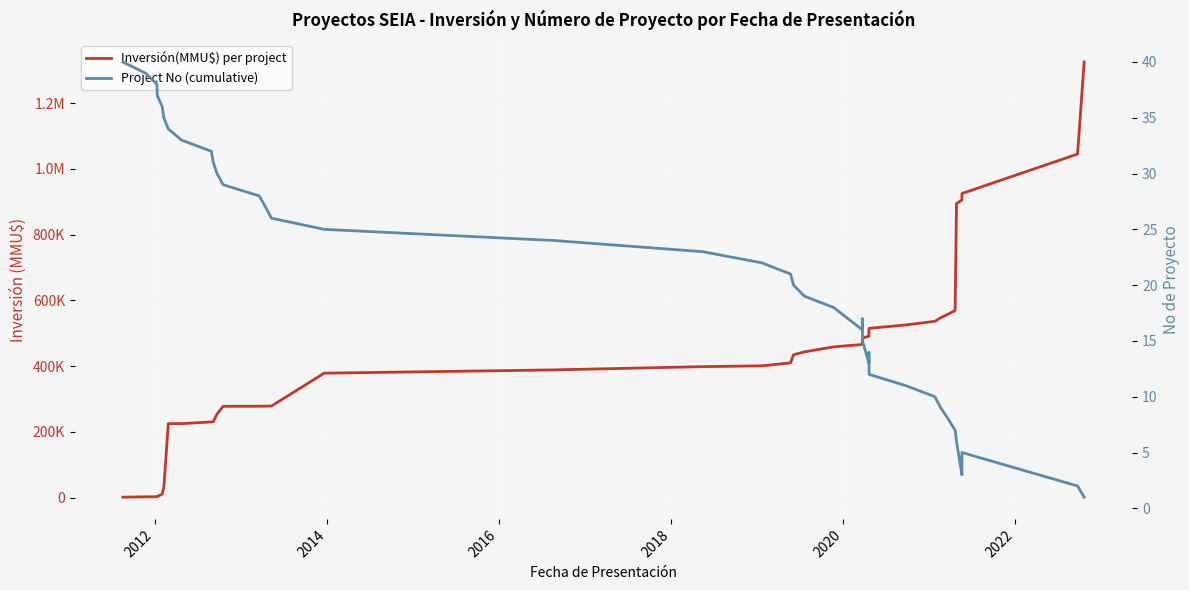

What is the label of the 2nd point from the left?

2012